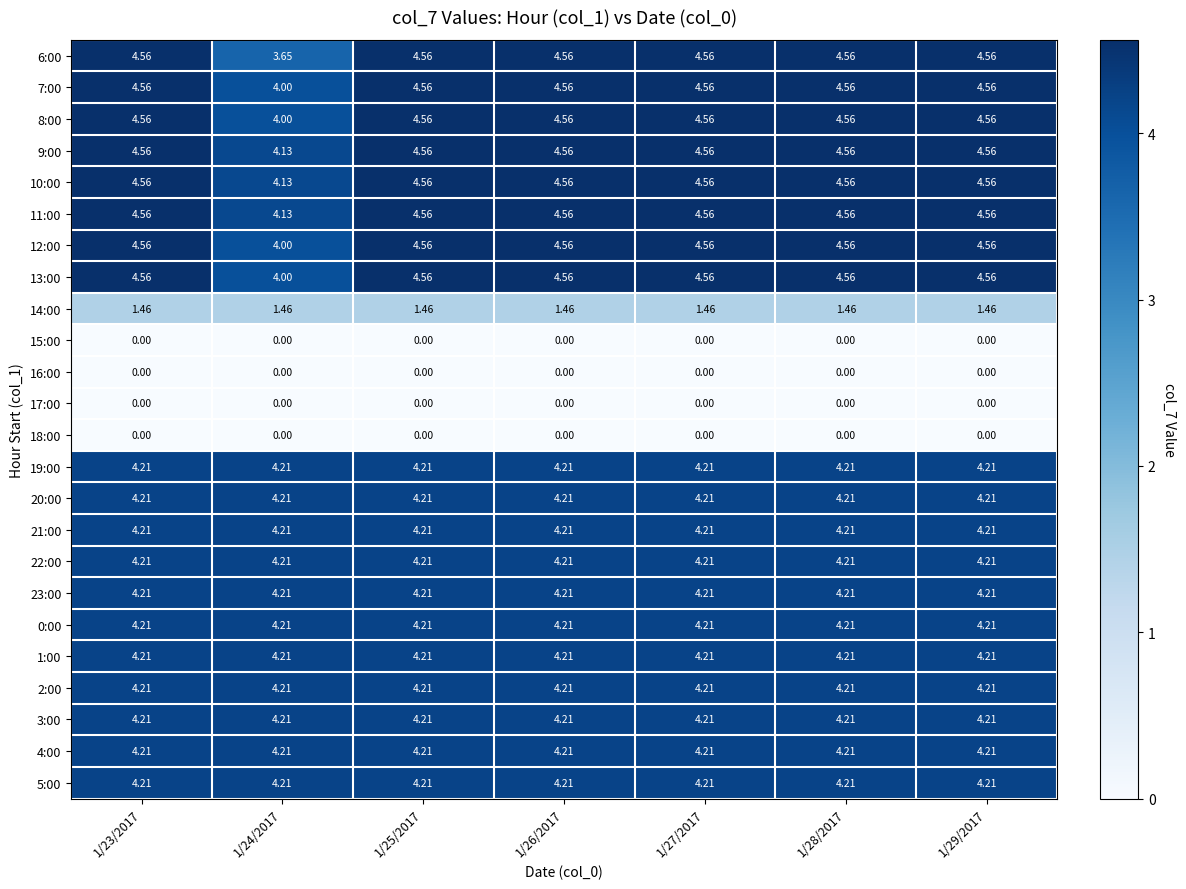

How many series are shown in this chart?

24